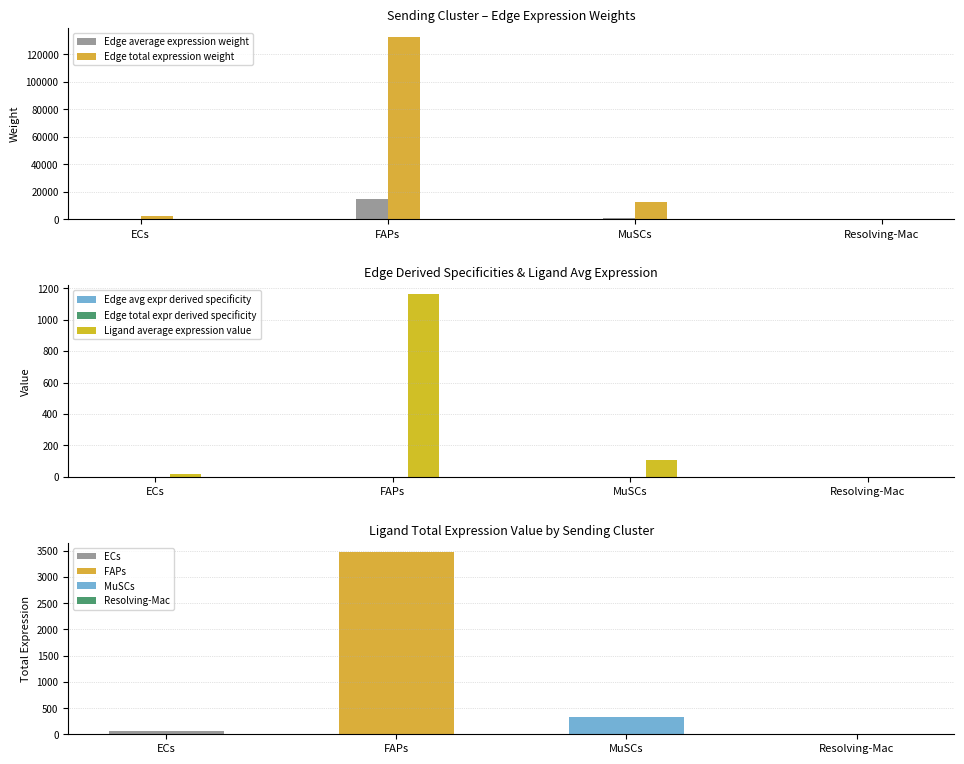

True or false: Edge total expression weight has a value of 2412.1 at ECs.

True